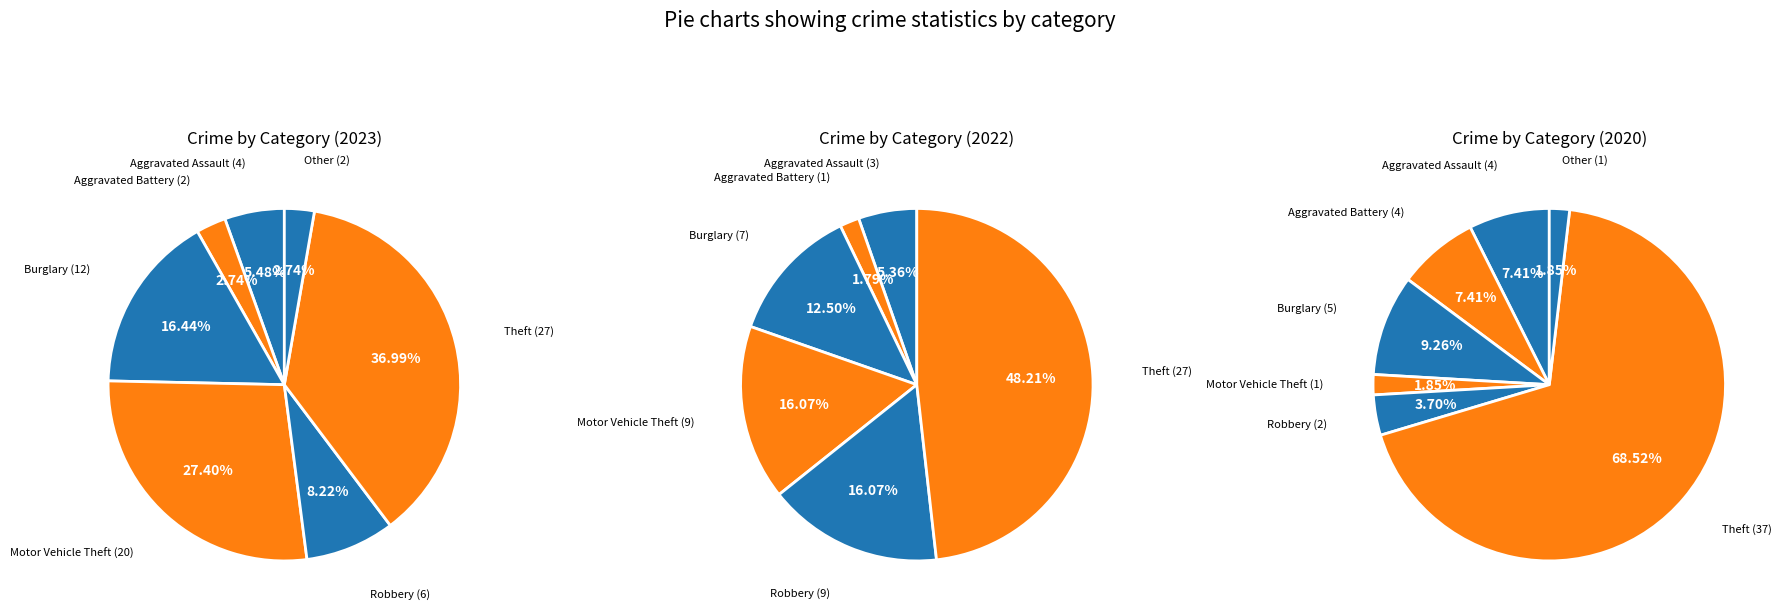

Is there any slice that represents more than half of the pie?

No